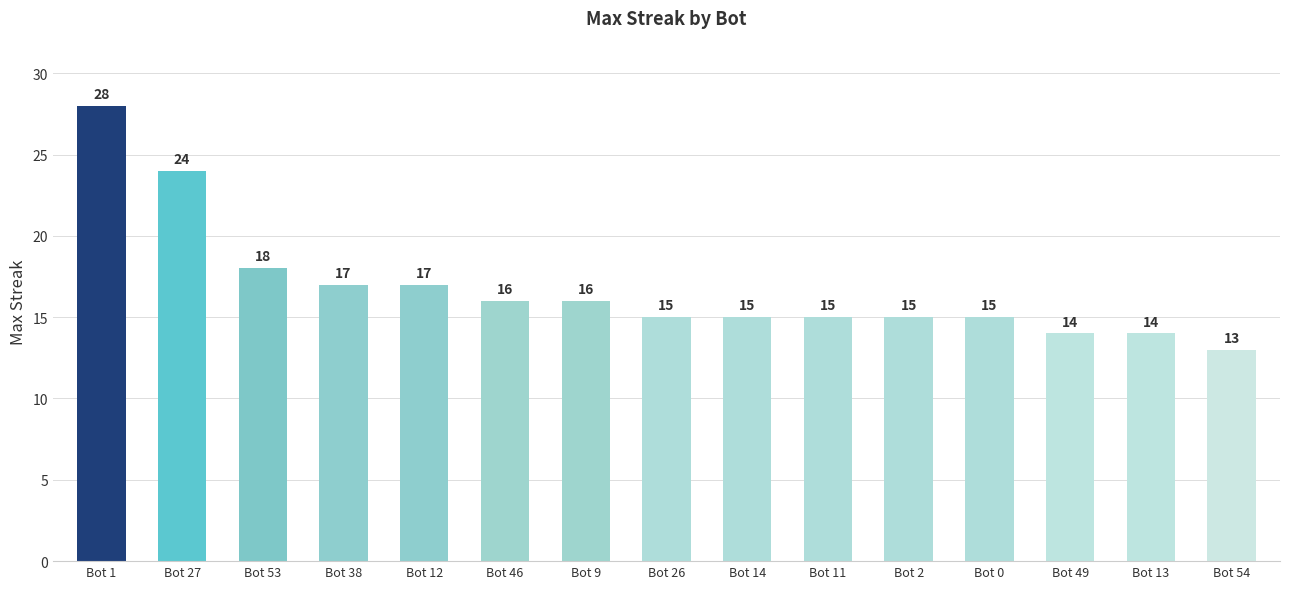

Are the bars horizontal?

No